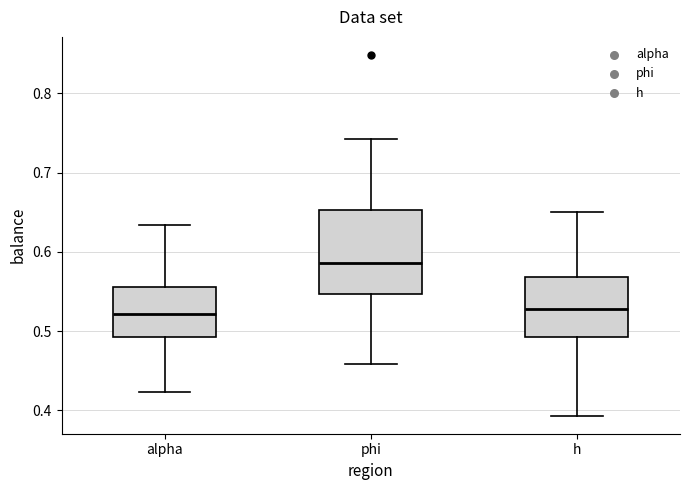

Which box is the tallest, from its lower edge to its upper edge?

phi